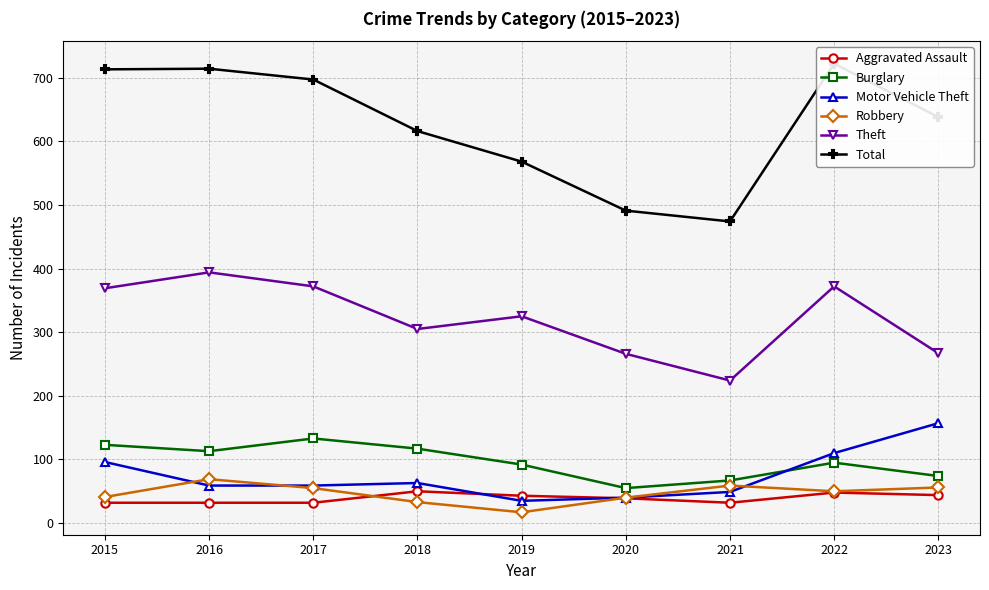

What is the average value of the Total series?

626